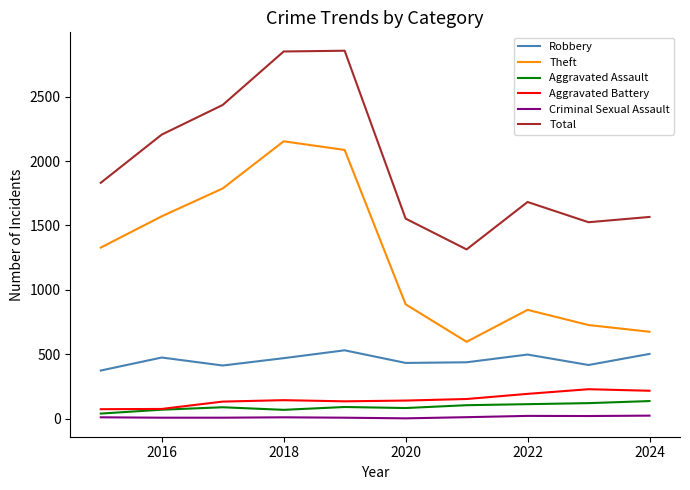

What is the sum of all Aggravated Assault values?

918